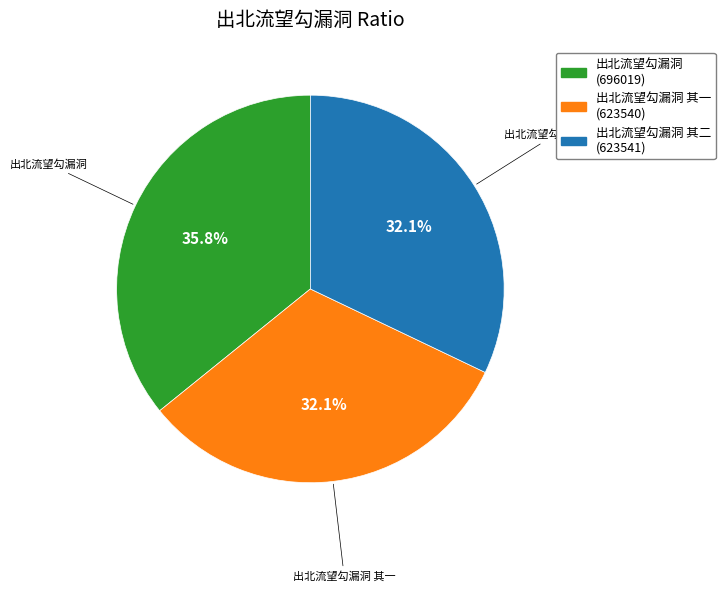

Does any single category account for the majority?

No